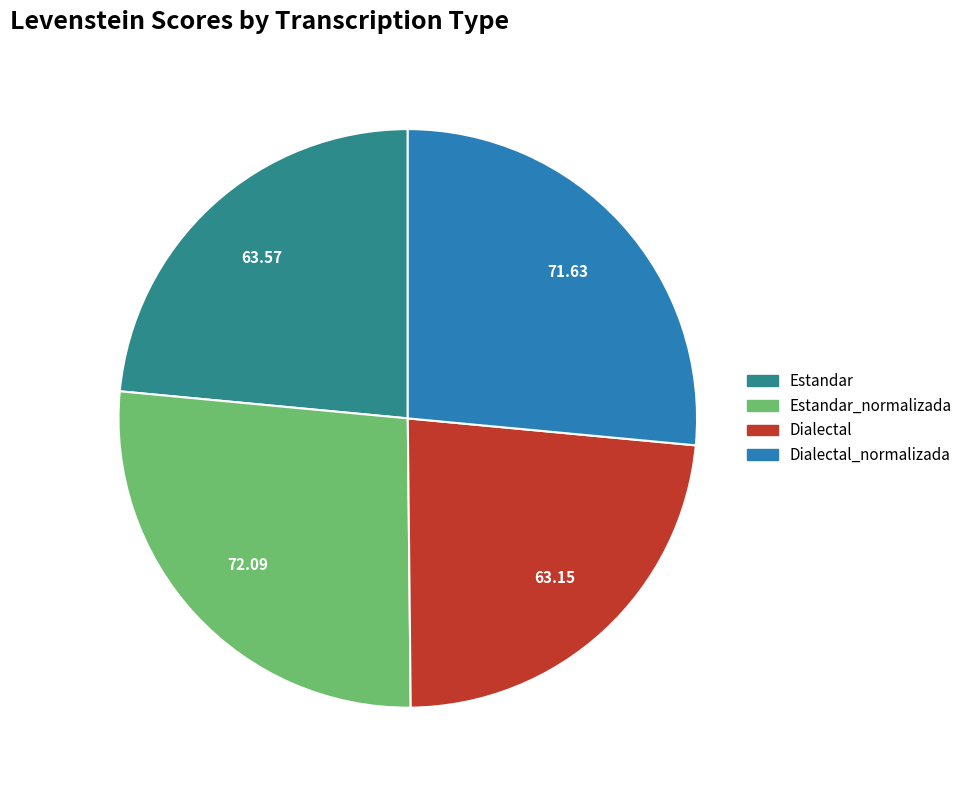

Does any single category account for the majority?

No